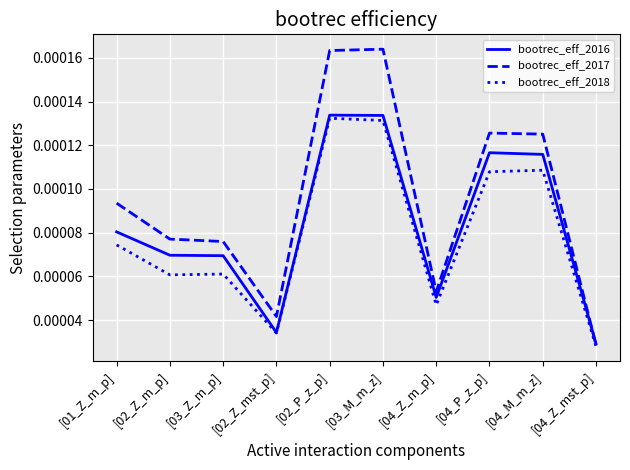

List the series in order of their overall mean, highest first.

bootrec_eff_2017, bootrec_eff_2016, bootrec_eff_2018